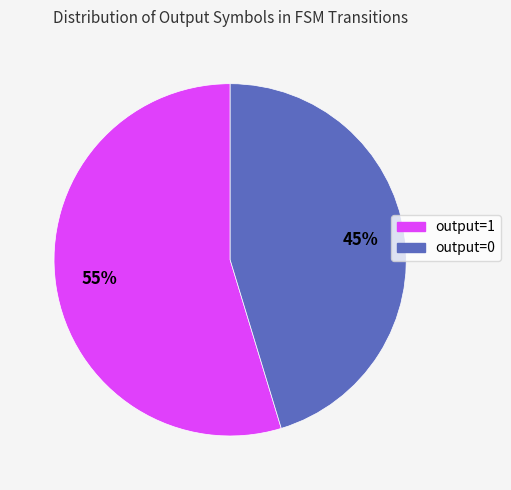

What percentage is the output=1 slice, to the nearest percent?

55%